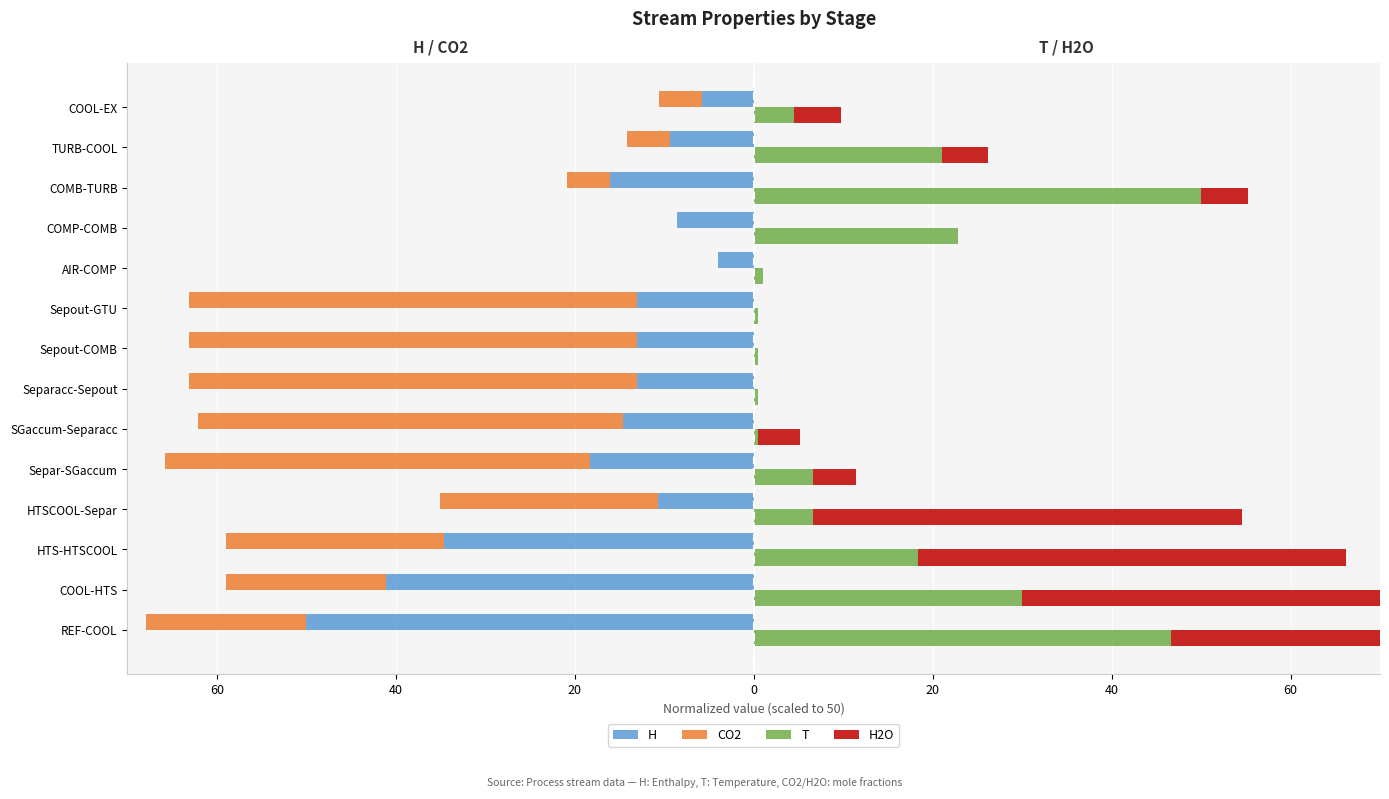

Does the chart contain stacked bars?

No